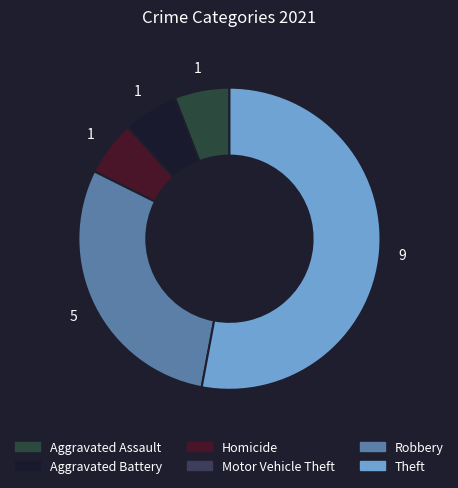

Rank the categories by value from highest to lowest.

Theft, Robbery, Aggravated Assault, Aggravated Battery, Homicide, Motor Vehicle Theft